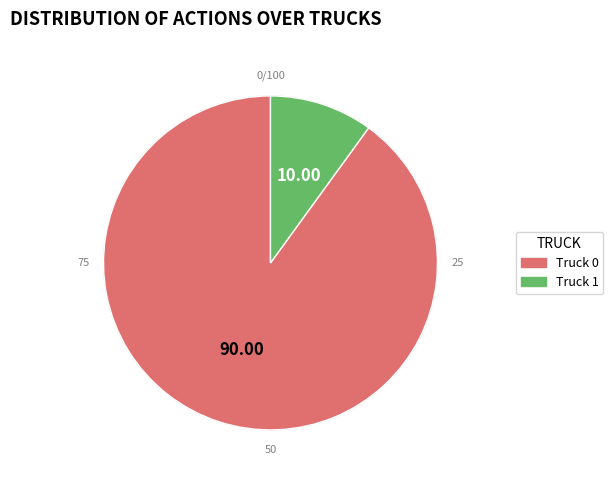

To the nearest percent, what is the average slice percentage?

50%